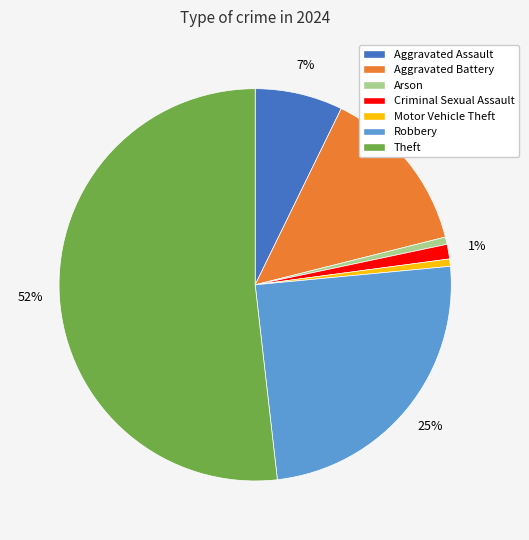

Is there a majority slice in this chart?

Yes